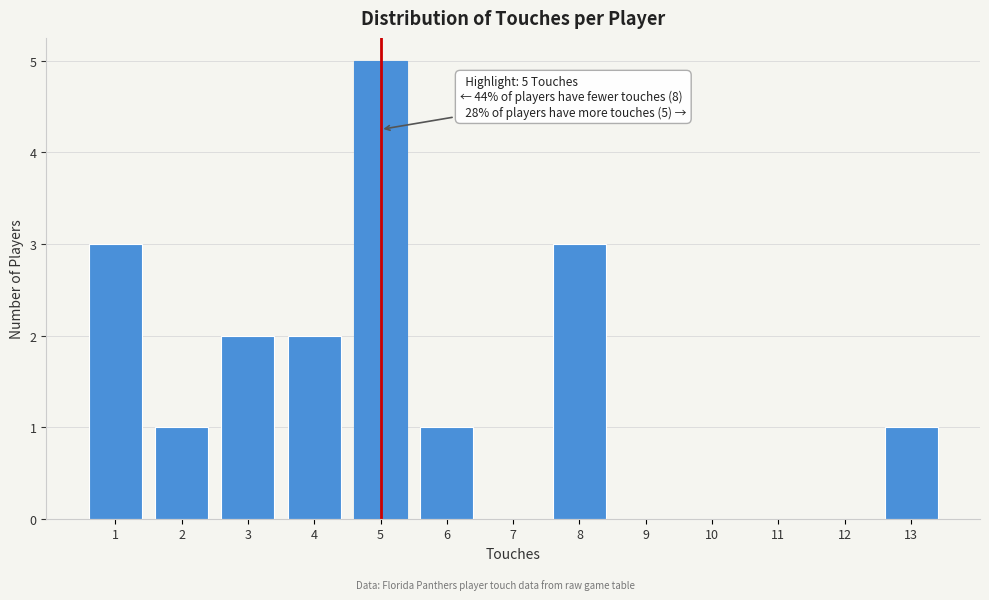

Over which range of the x-axis is the bar tallest?

4.5 to 5.5